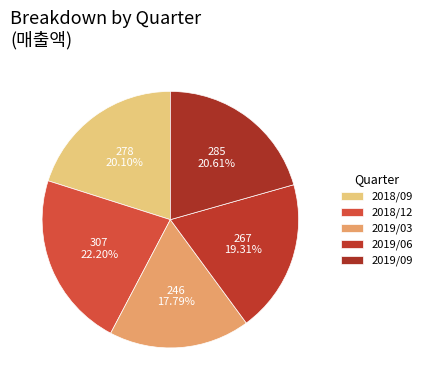

Count the number of slices in the pie.

5